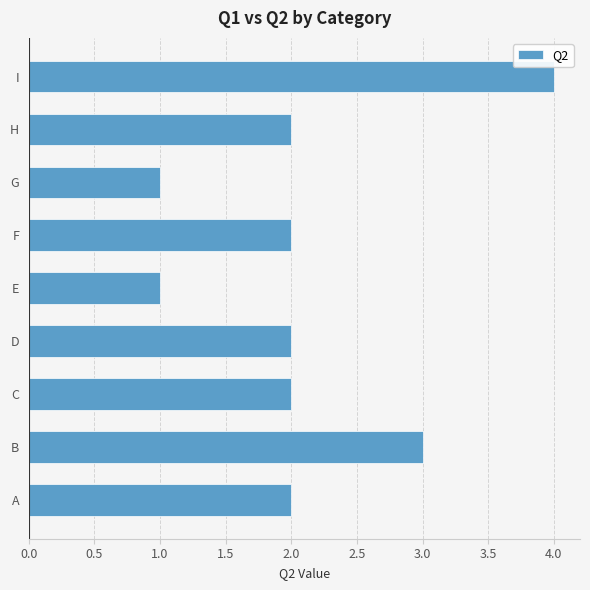

How many values are between 2 and 3?

6